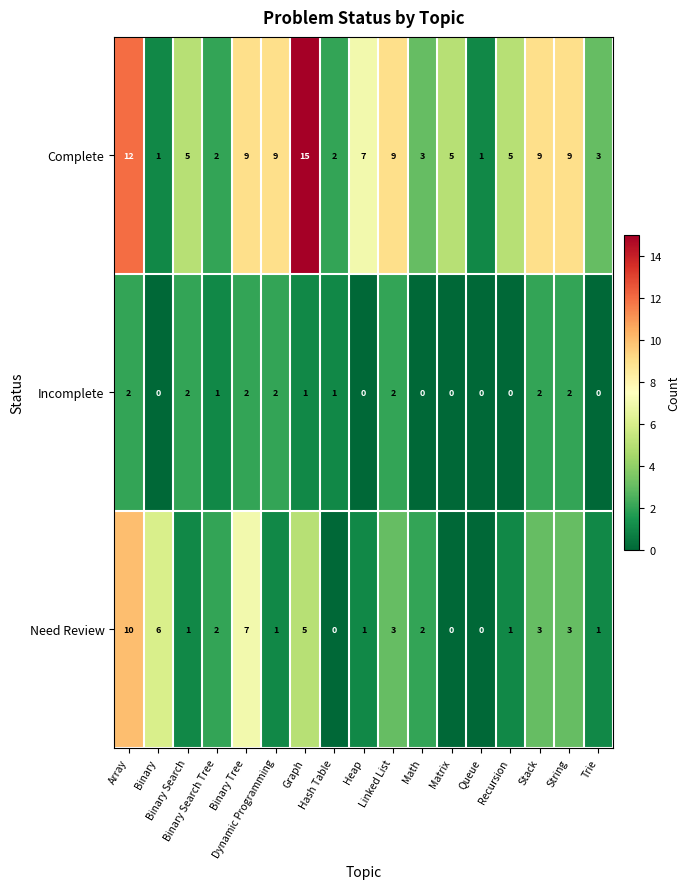

What is the difference between the second highest and second lowest values in the Complete series?

11